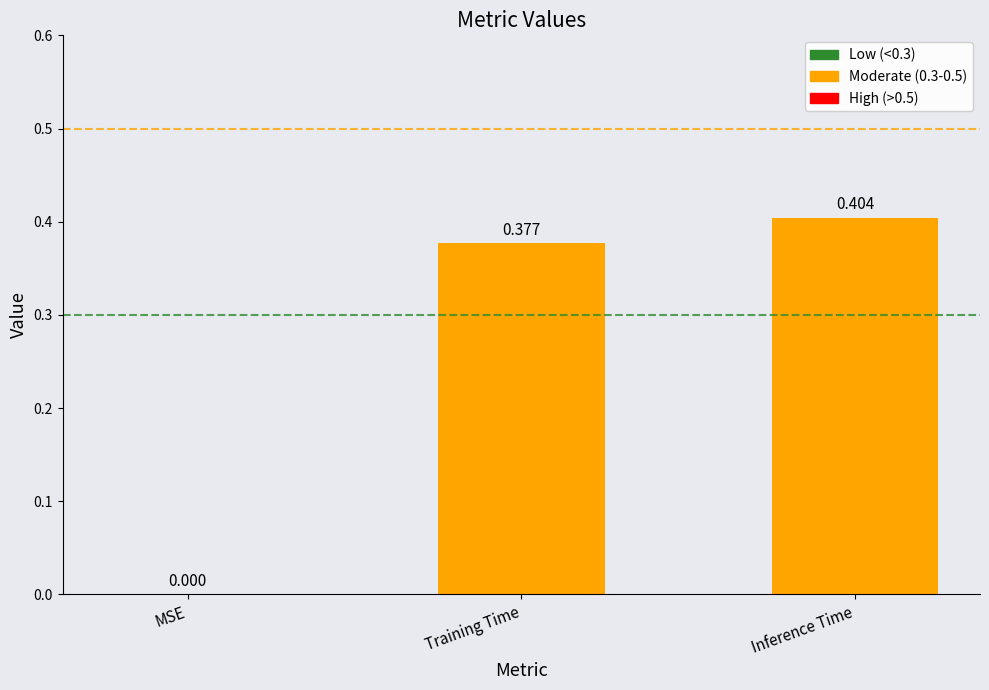

What is the sum of the values at Inference Time and Training Time?

0.8